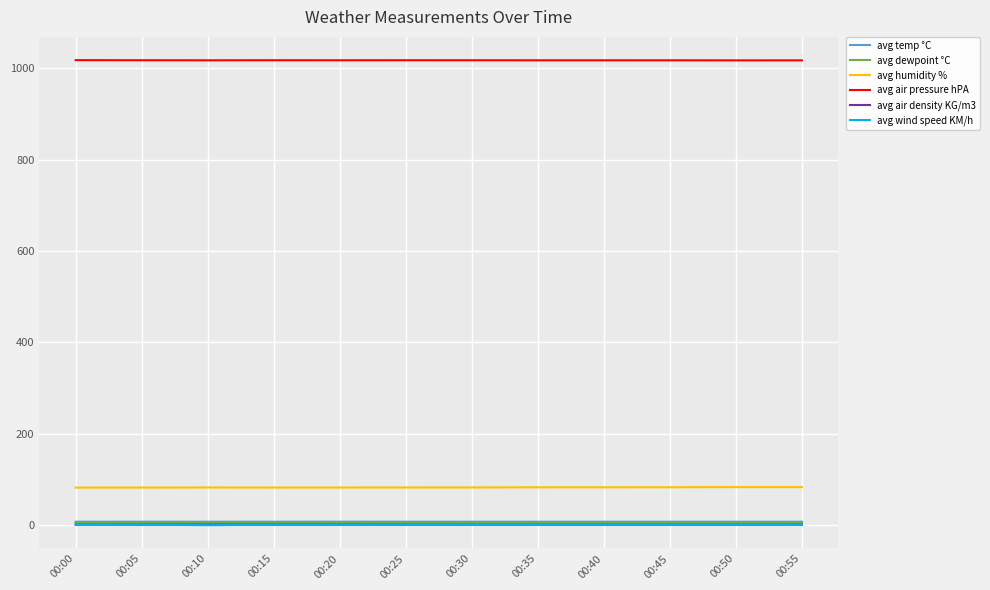

Does the chart have visible grid lines?

Yes